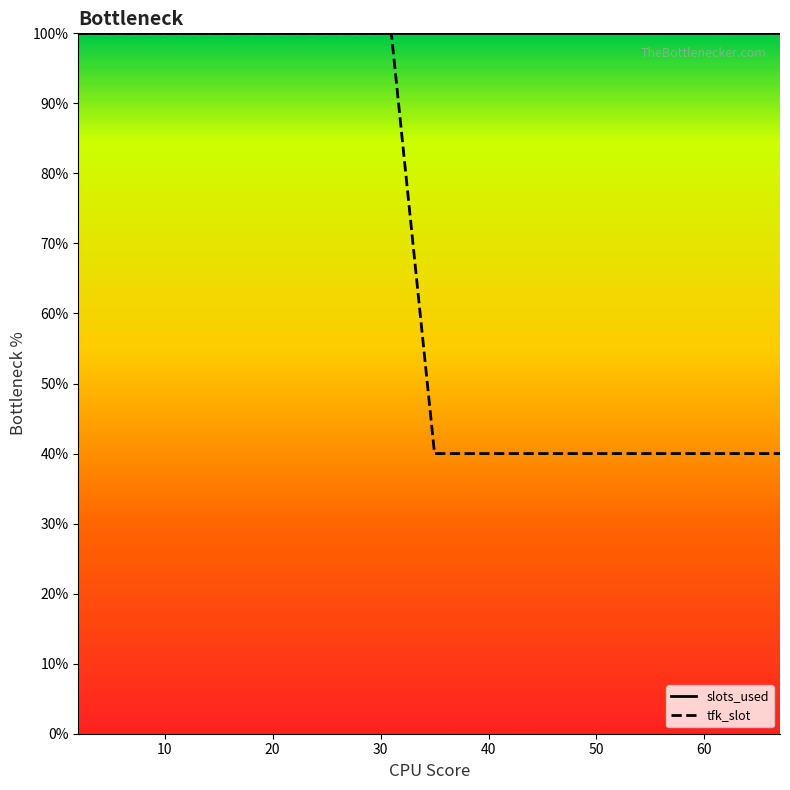

What is the sum of all slots_used values?

1500